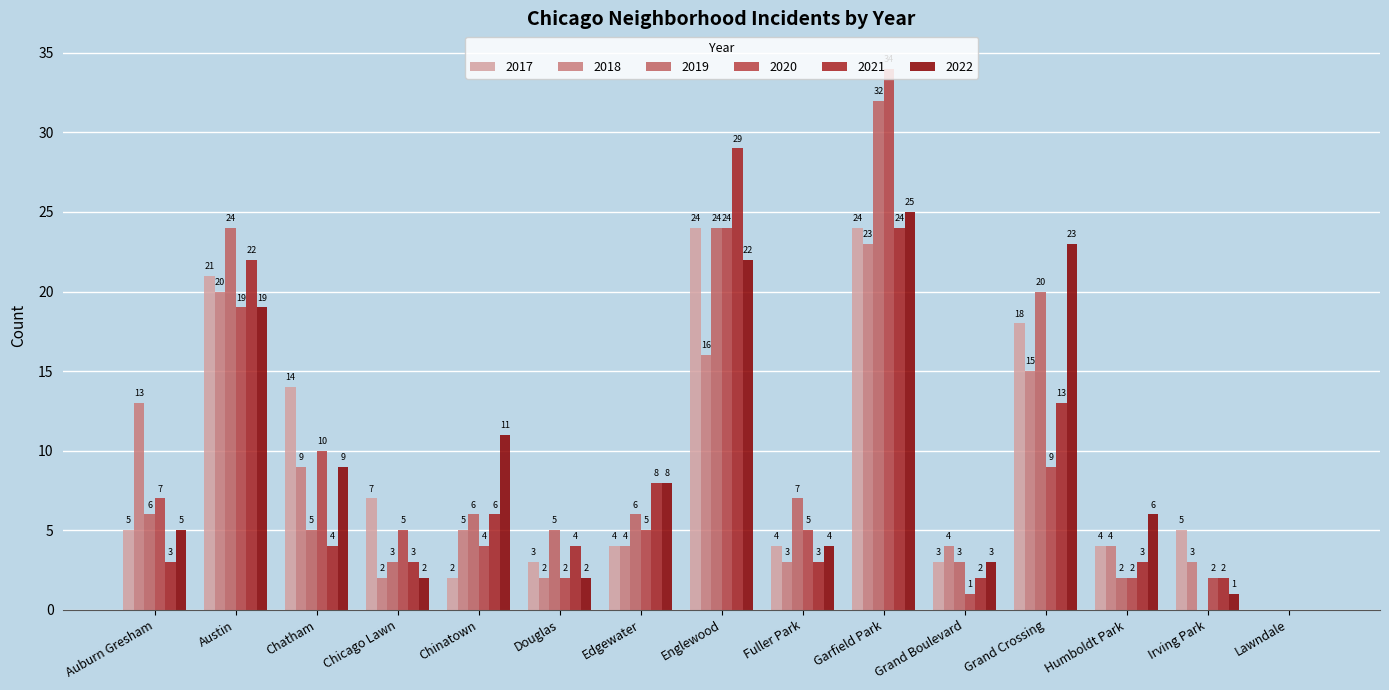

Between Chatham and Douglas, which series saw the biggest shift?

2017